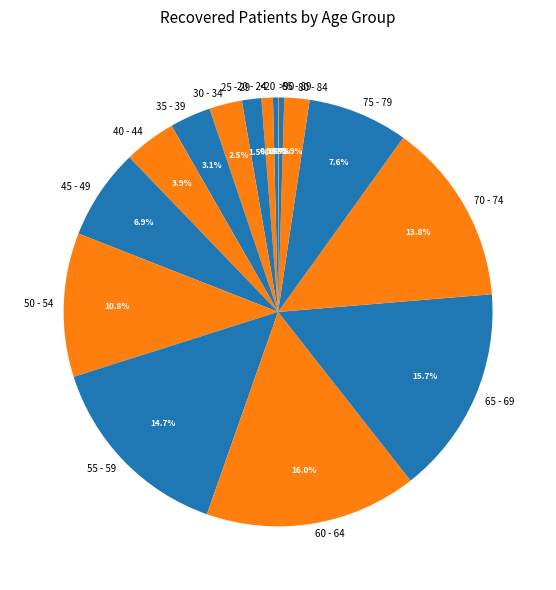

Between 30 - 34 and 65 - 69, which is larger?

65 - 69